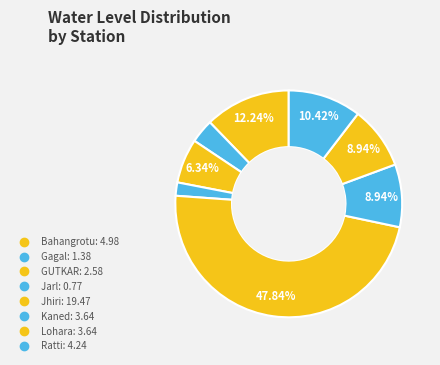

The Ratti slice represents 1% of the pie. True or false?

False